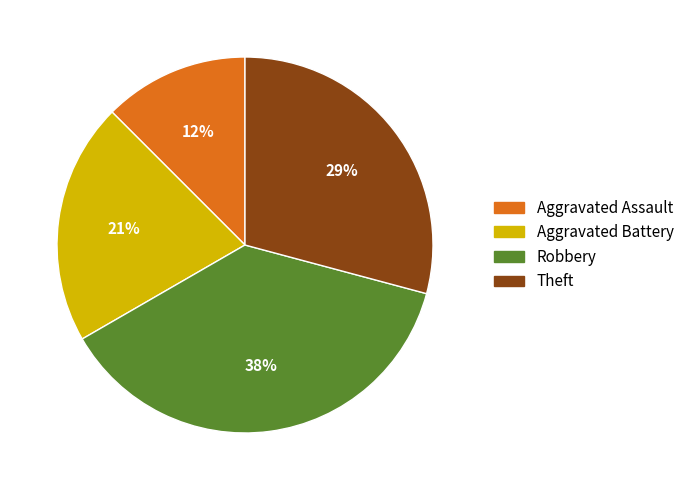

How many slices are in this pie chart?

4